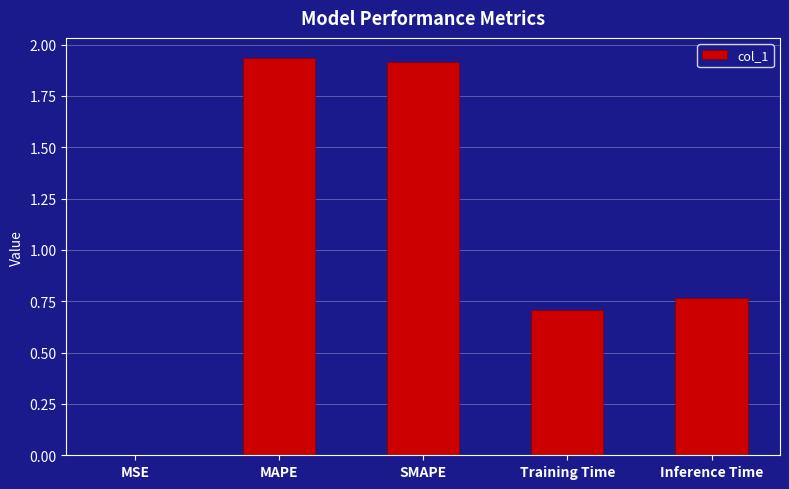

The value at MAPE is 3.4. True or false?

False